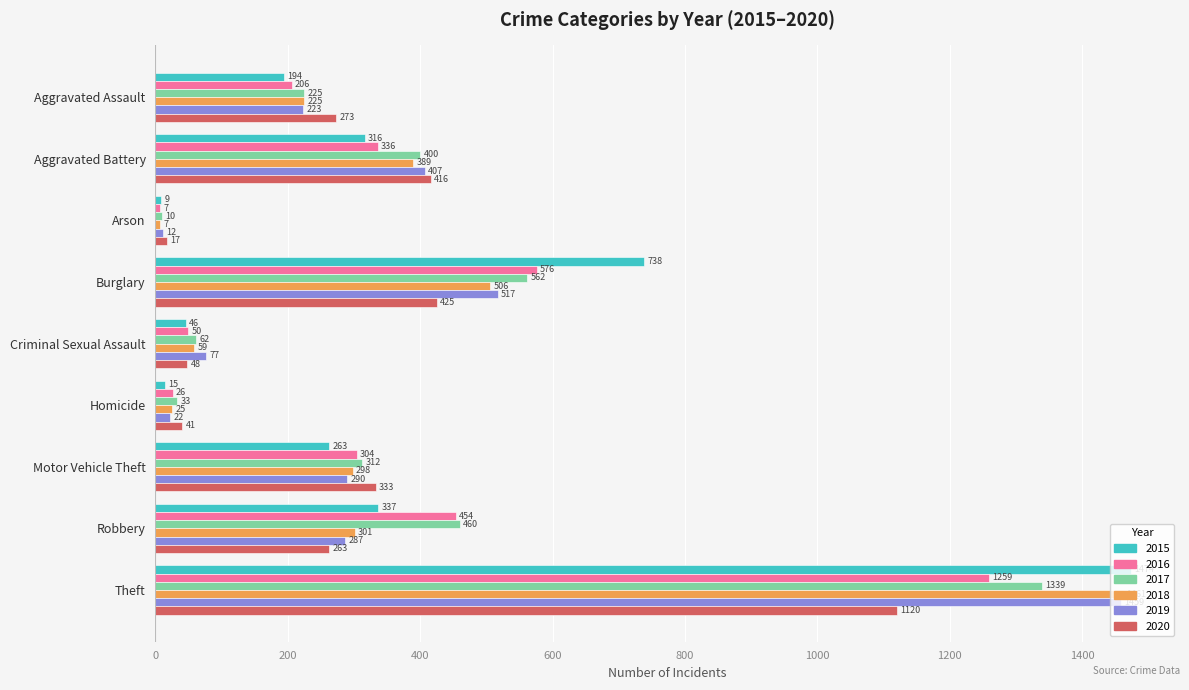

At how many categories does at least one series exceed 1341?

1